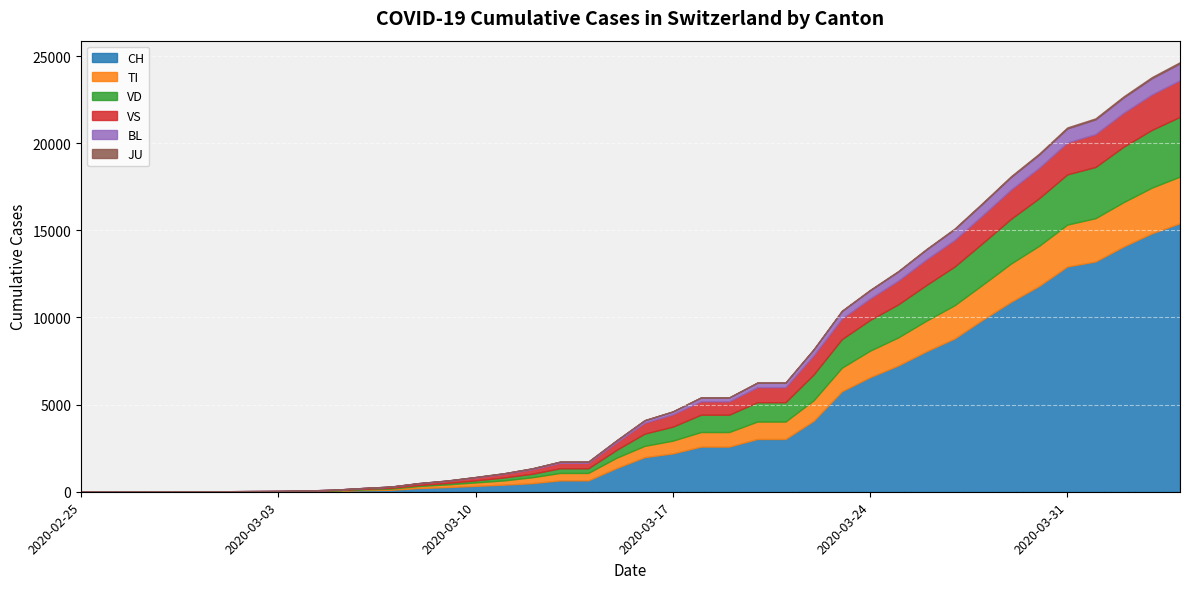

Does the chart display data point markers on the line(s)?

No